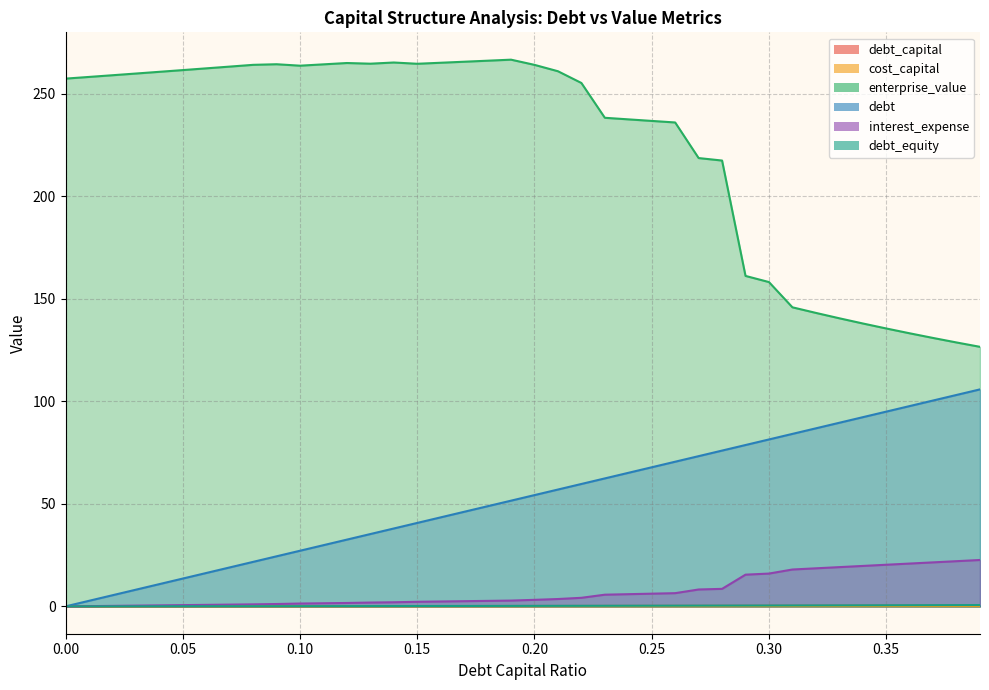

Which series has the largest total across all categories?

enterprise_value